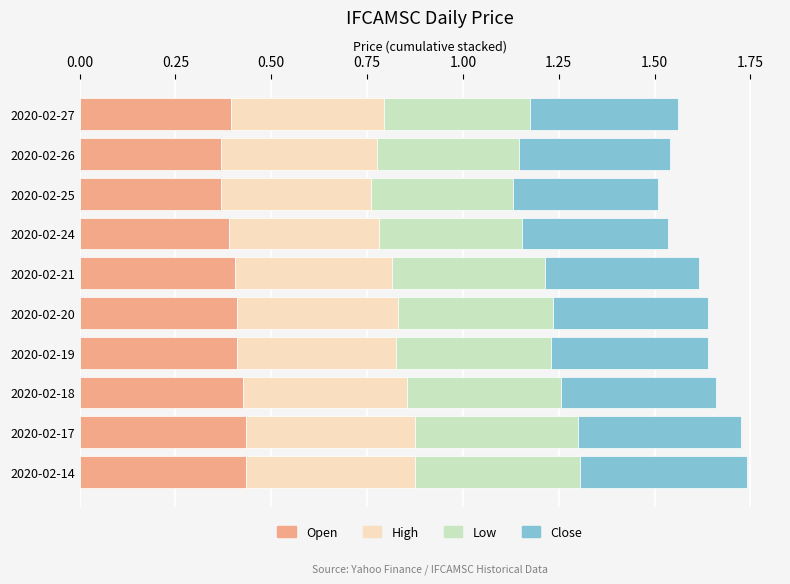

What is the total value across all series at 2020-02-20?

1.6